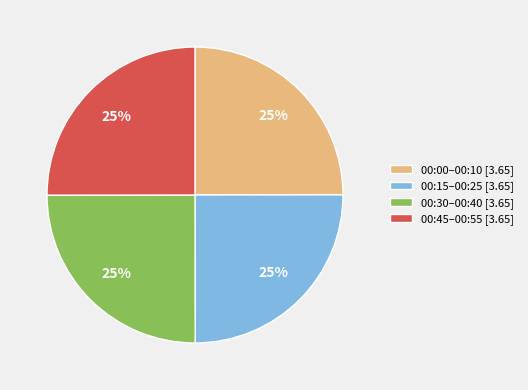

To the nearest percent, what is the combined percentage of 00:45–00:55 [3.65] and 00:30–00:40 [3.65]?

50%